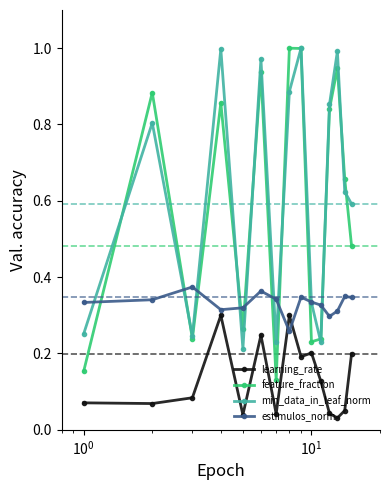

At how many categories does at least one series exceed 0?

15